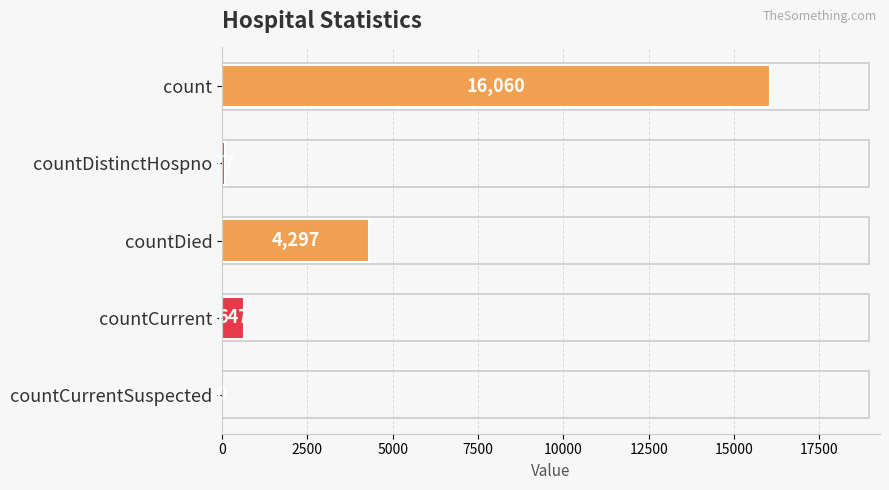

How many values are above zero?

4